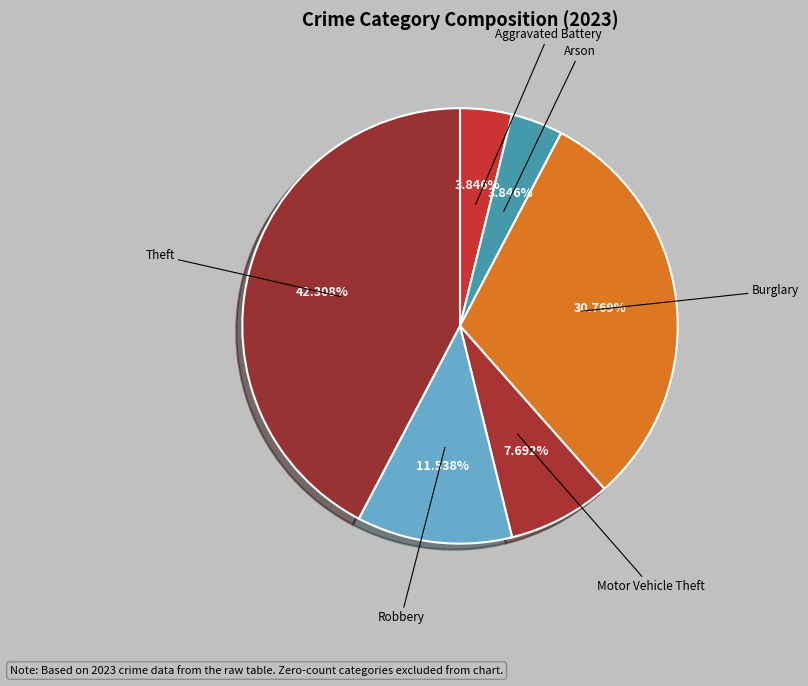

Does any single category account for the majority?

No